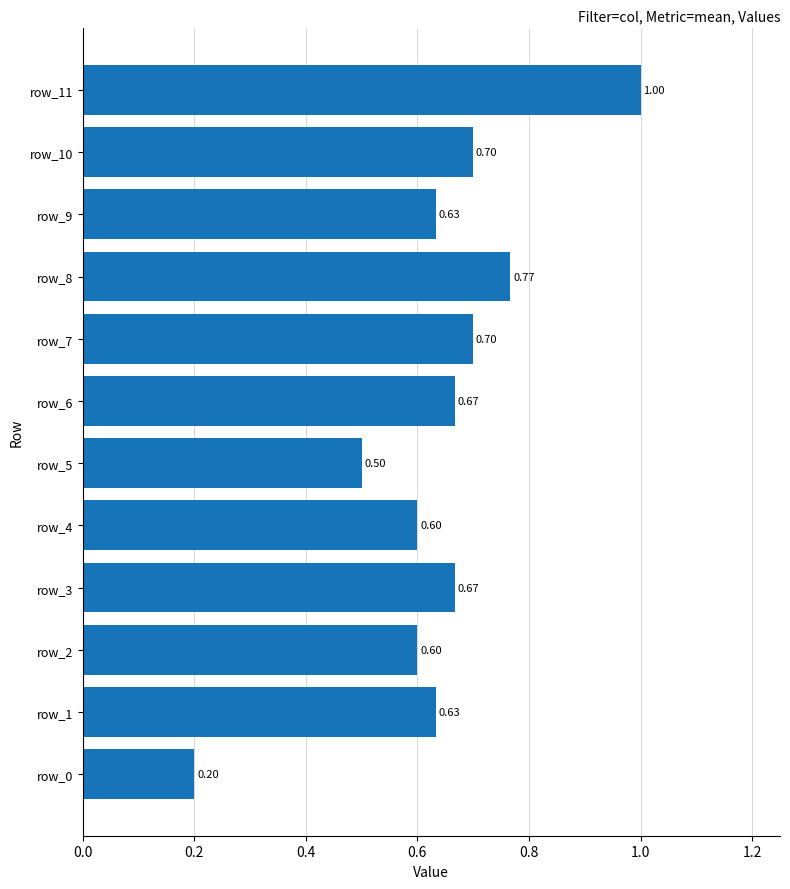

Between row_7 and row_1, which is larger?

row_7